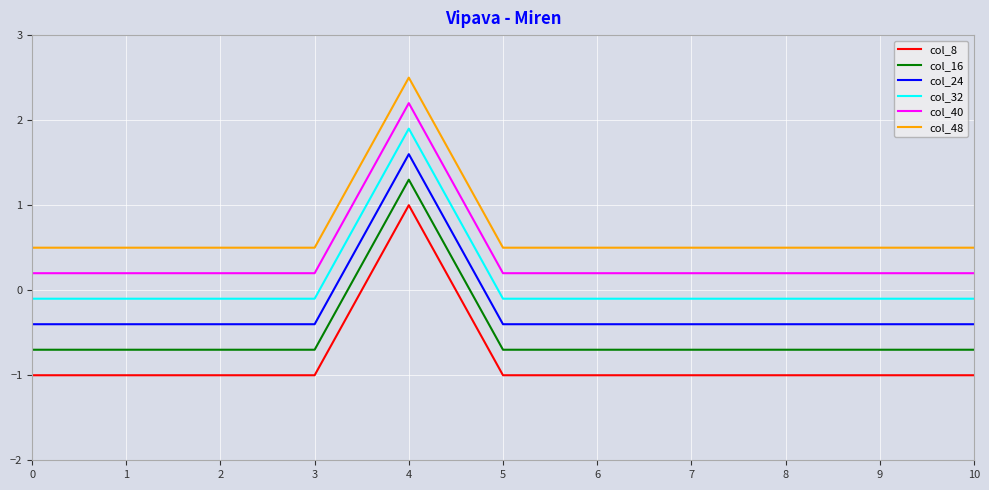

True or false: col_32 and col_48 cross at least once.

False